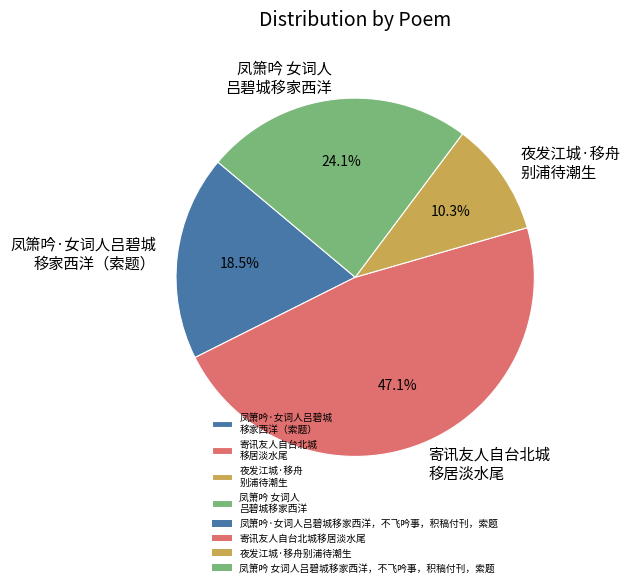

How much of the chart is everything except 寄讯友人自台北城 移居淡水尾?

52.9%